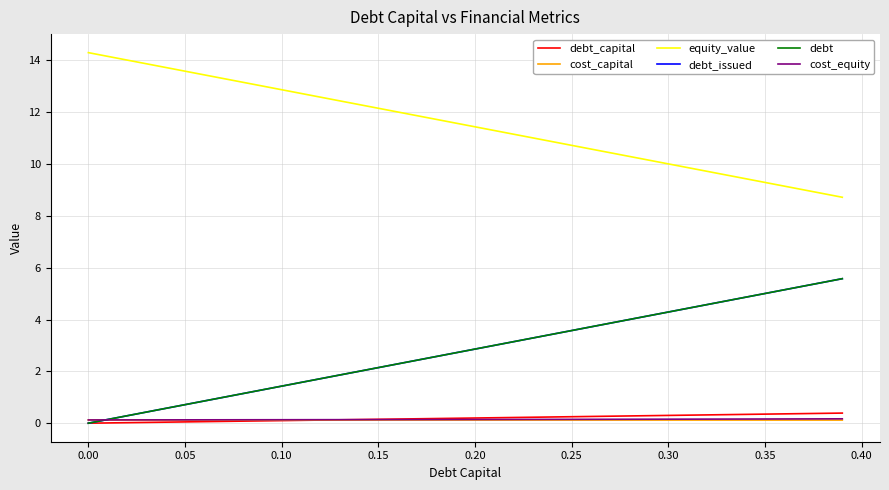

What is the highest value of the equity_value series?

14.3